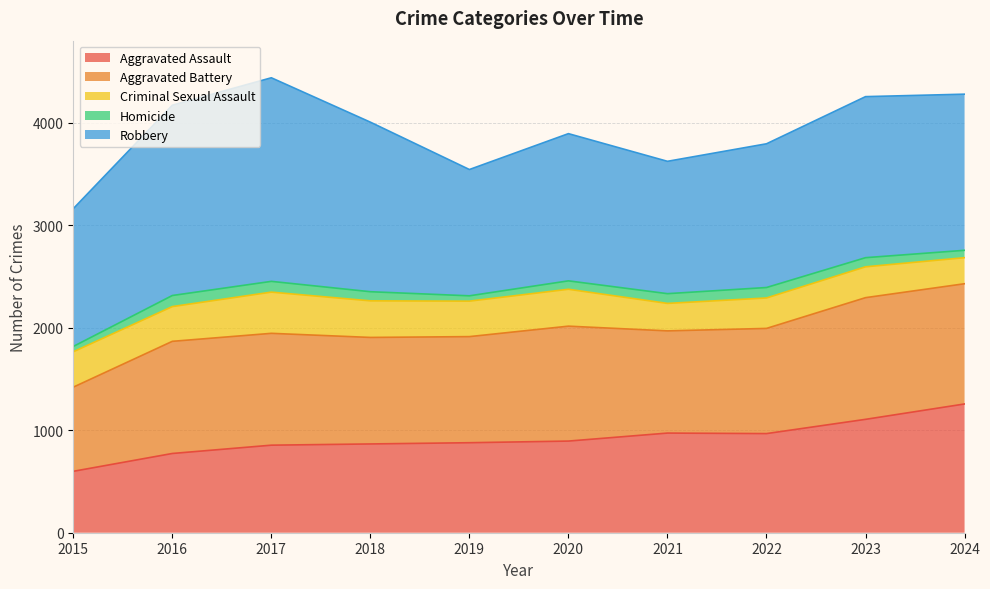

What is the sum of all Aggravated Battery values?

10584